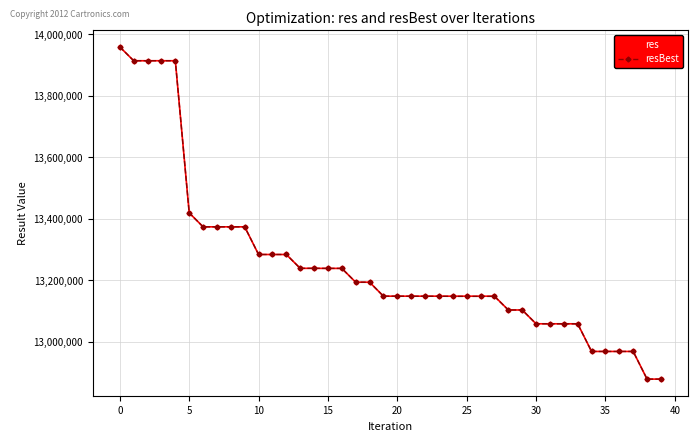

What is the minimum value shown in the chart?

12878107